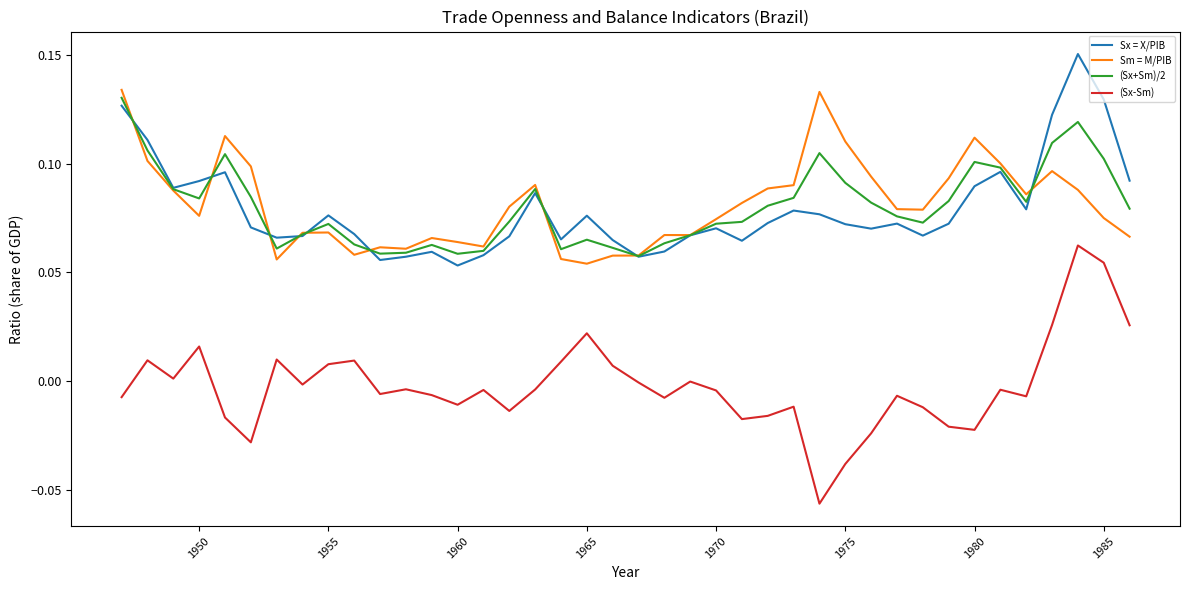

True or false: (Sx-Sm) and Sx = X/PIB intersect in this chart.

False